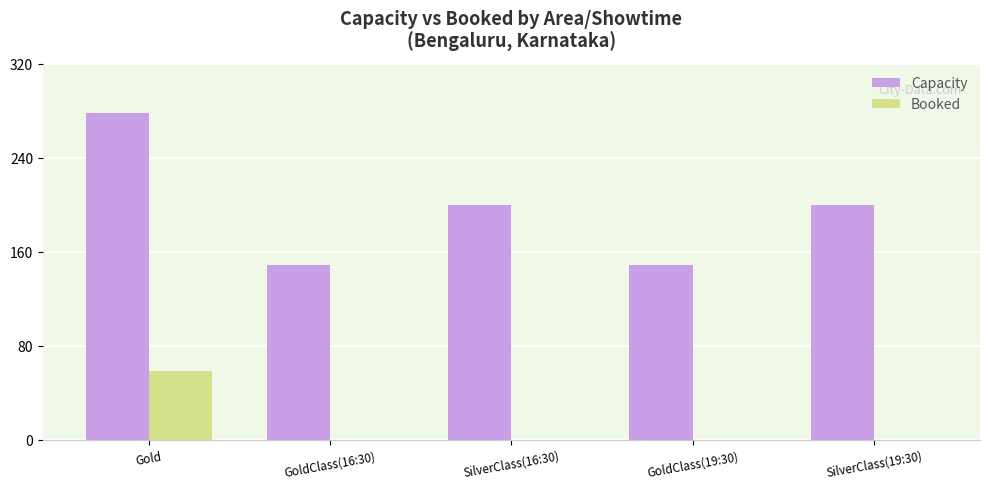

What is the spread (max minus min) of values at GoldClass(16:30)?

149